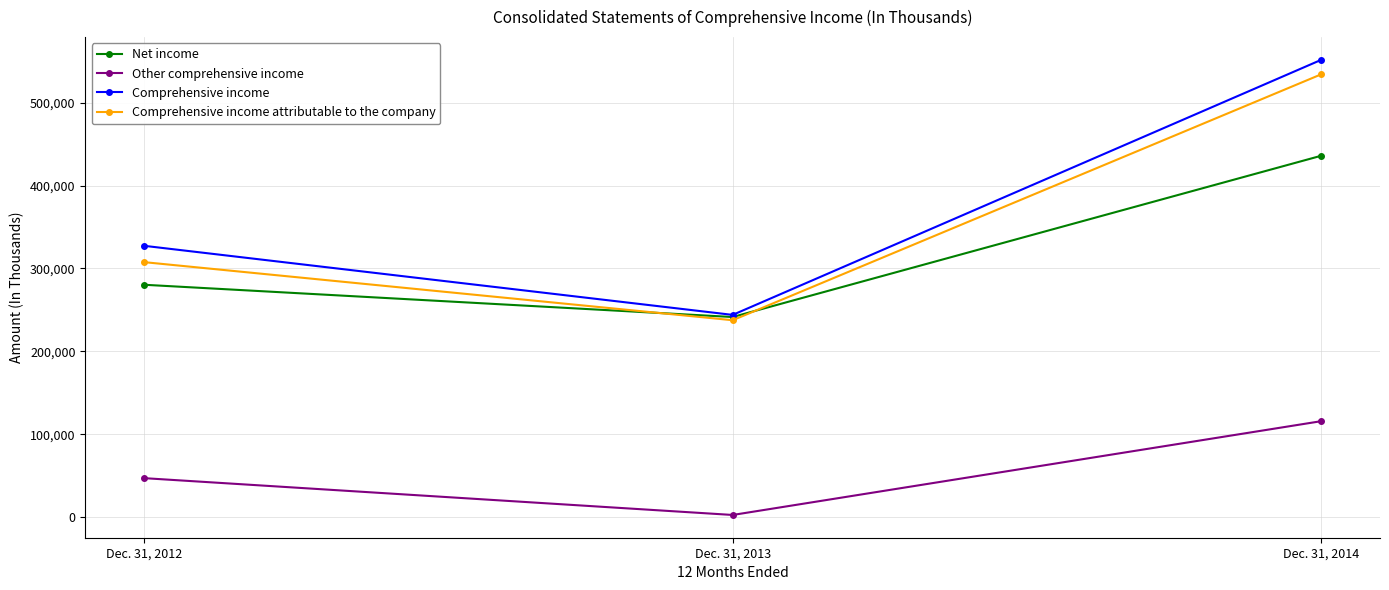

Rank the series by their maximum value, from lowest to highest.

Other comprehensive income, Net income, Comprehensive income attributable to the company, Comprehensive income